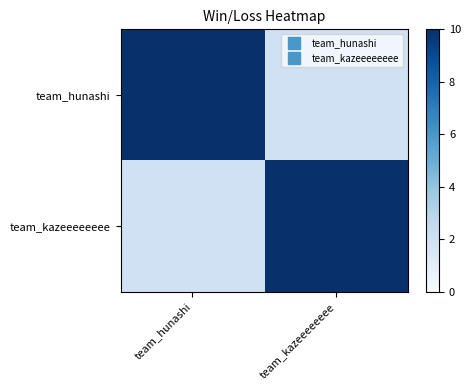

Which series changed the most between team_hunashi and team_kazeeeeeeee?

team_hunashi